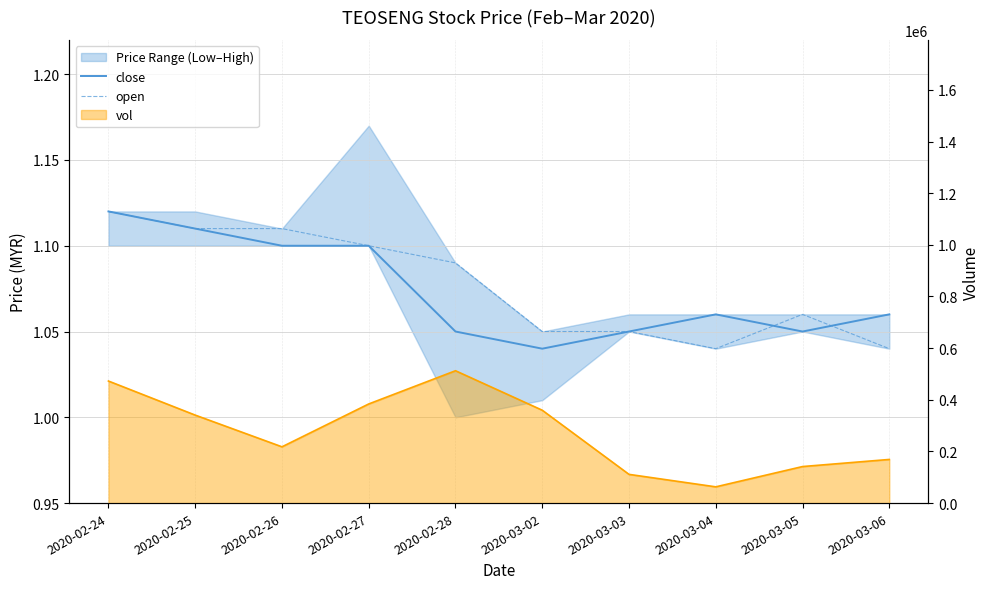

Reading left to right, what are all the values shown in this chart?

close: 2020-02-24=1.1	2020-02-25=1.1	2020-02-26=1.1	2020-02-27=1.1	2020-02-28=1.1	2020-03-02=1.0	2020-03-03=1.1	2020-03-04=1.1	2020-03-05=1.1	2020-03-06=1.1
open: 2020-02-24=1.1	2020-02-25=1.1	2020-02-26=1.1	2020-02-27=1.1	2020-02-28=1.1	2020-03-02=1.1	2020-03-03=1.1	2020-03-04=1.0	2020-03-05=1.1	2020-03-06=1.0